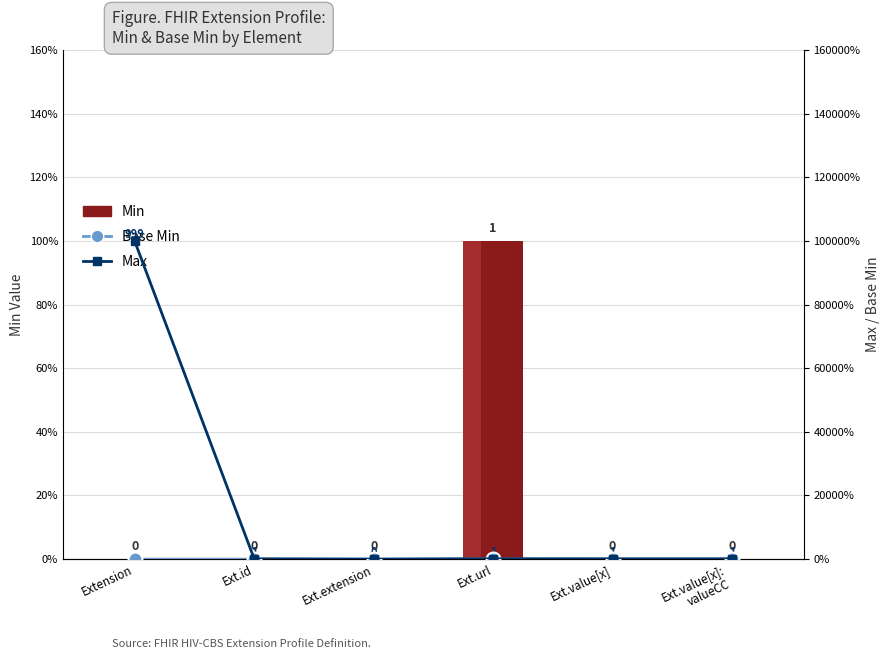

How many data points in Max are above 1?

1